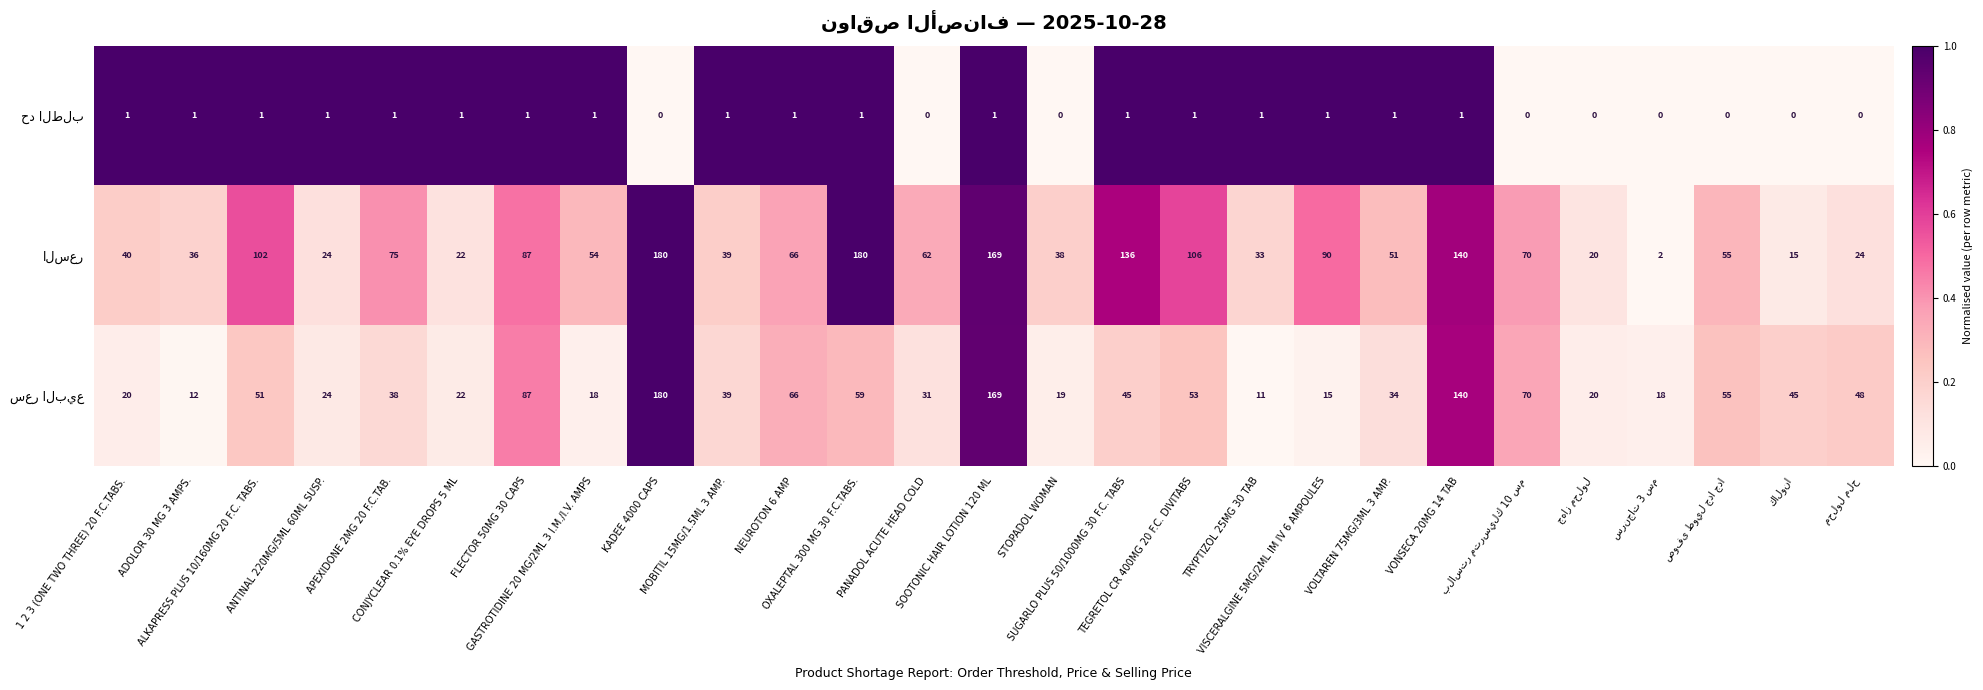

At KADEE 4000 CAPS, list the series in order from smallest to largest.

حد الطلب, السعر, سعر البيع